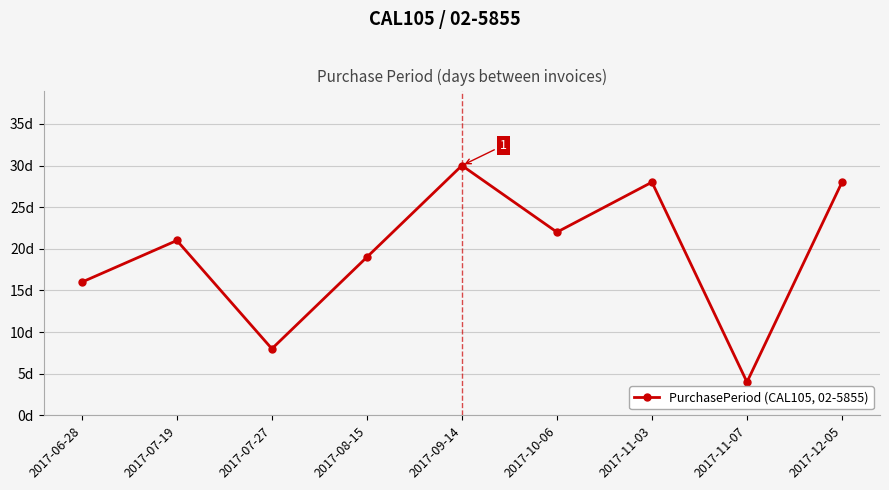

What is the difference between the second highest and minimum values?

24